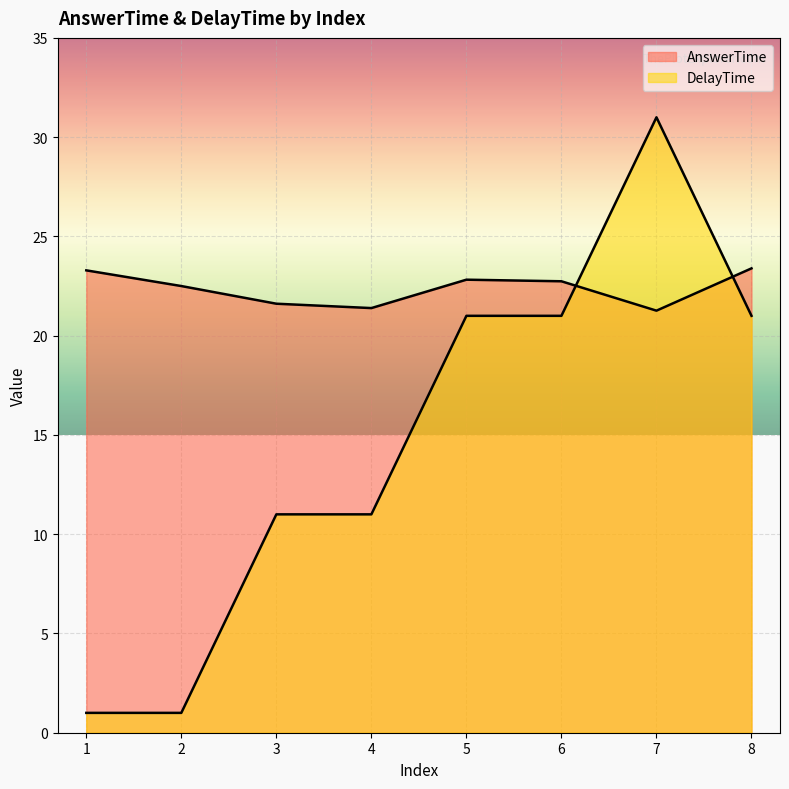

At which label is AnswerTime closest to 22?

3